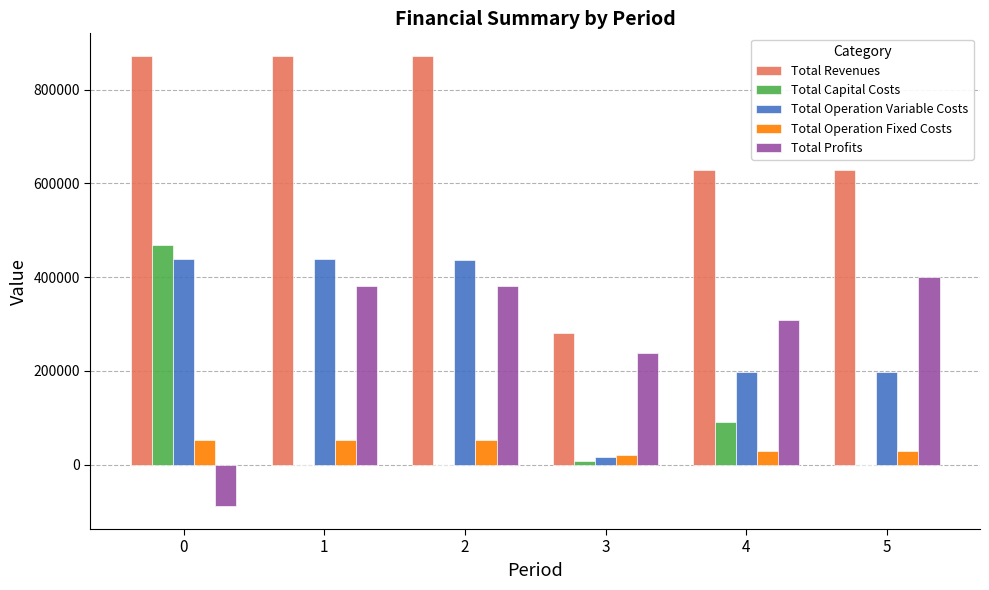

What are all the series names shown in the legend?

Total Revenues, Total Capital Costs, Total Operation Variable Costs, Total Operation Fixed Costs, Total Profits